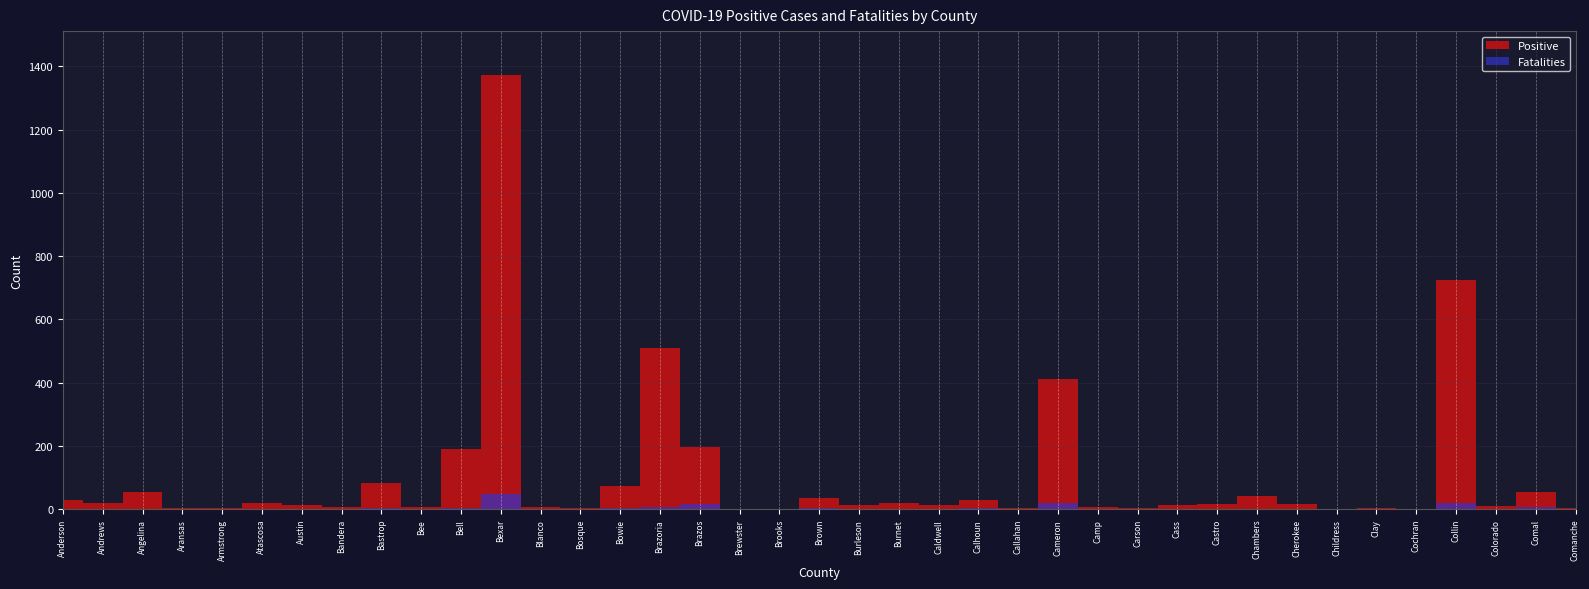

What is the sum of all Fatalities values?

131